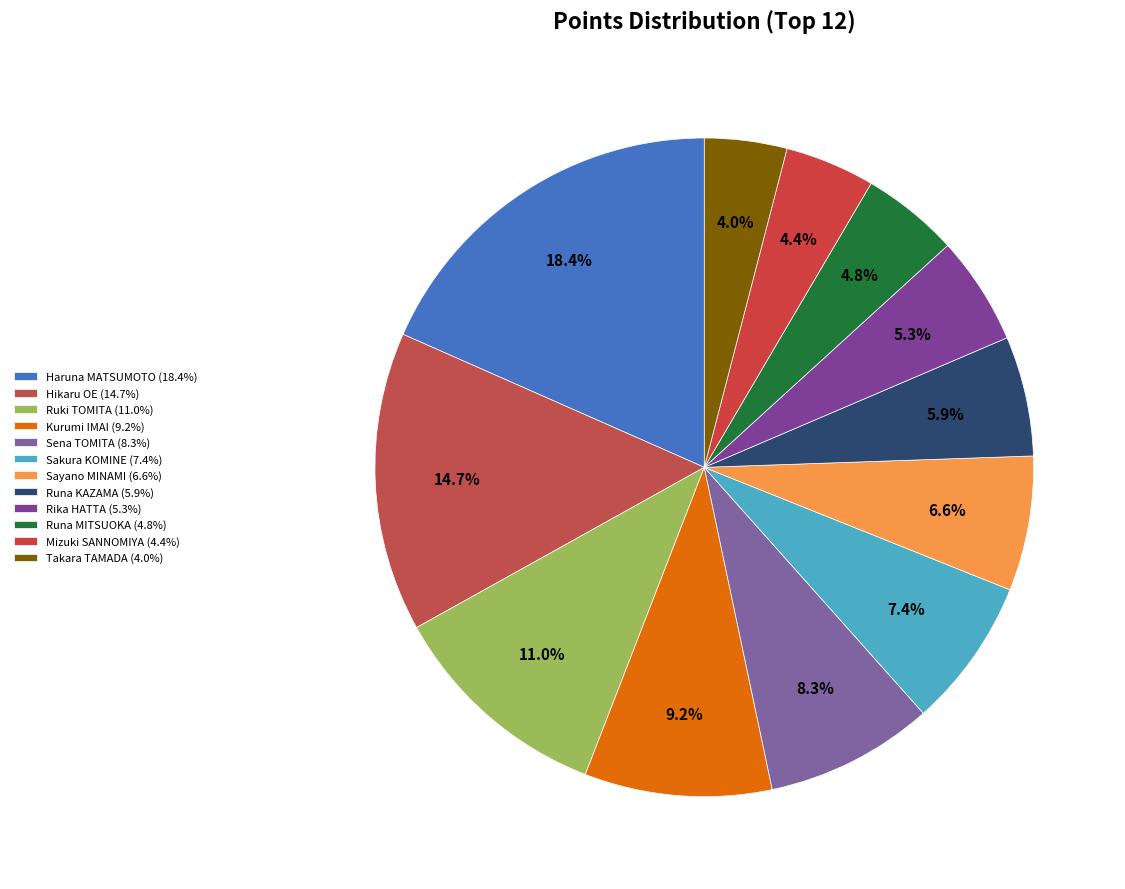

To the nearest percent, what is the combined percentage of Kurumi IMAI and Takara TAMADA?

13%